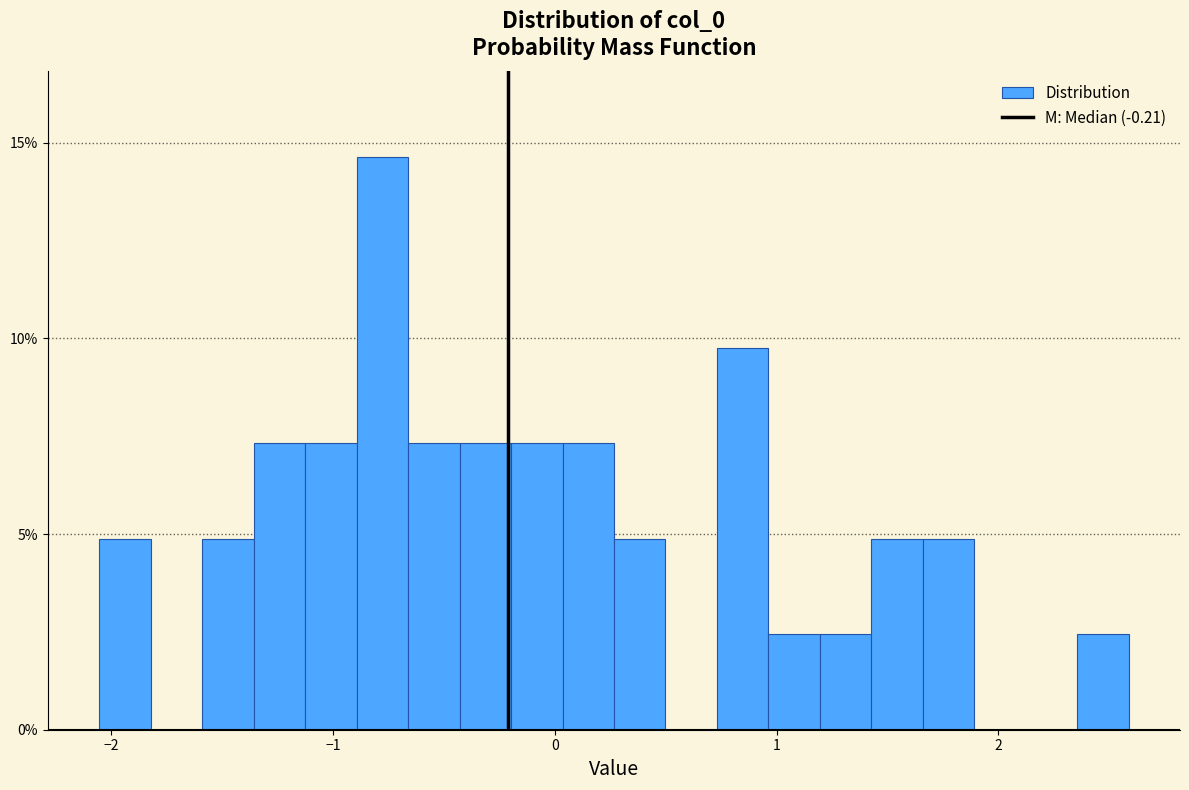

Read against the x-axis, roughly where is the centre of the tallest bar?

-0.8